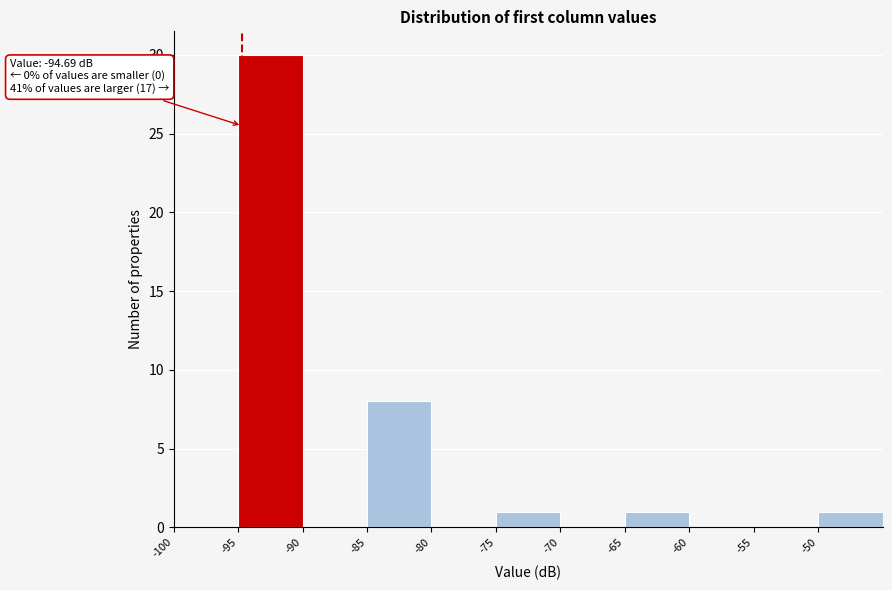

Over which range of the x-axis is the bar tallest?

-95 to -90